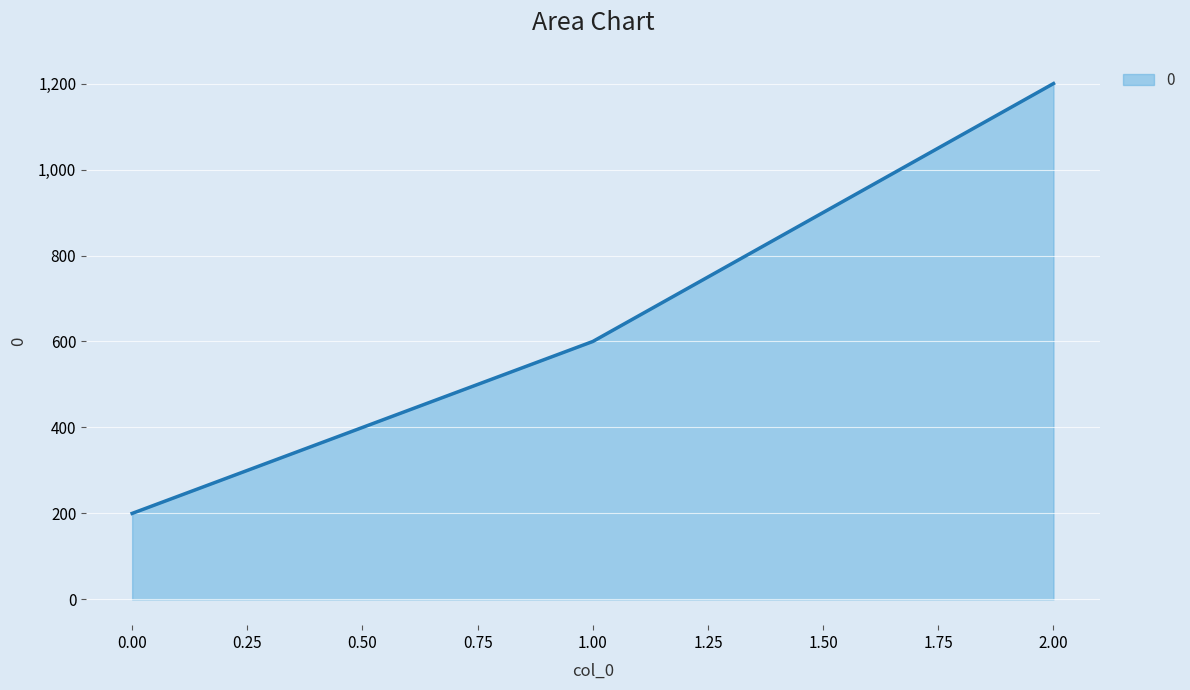

What is the sum of the values at 0.00 and 2.00?

1400